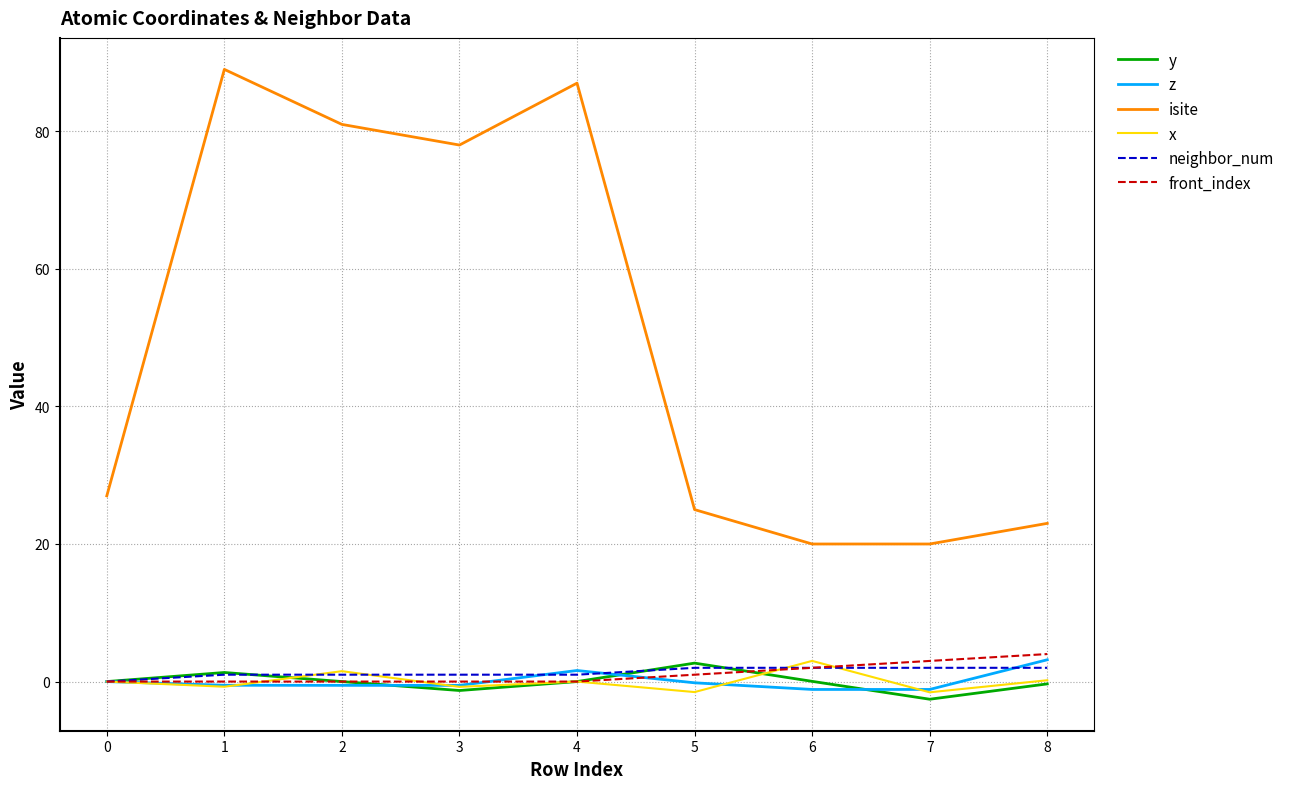

Which series has the largest total across all categories?

isite